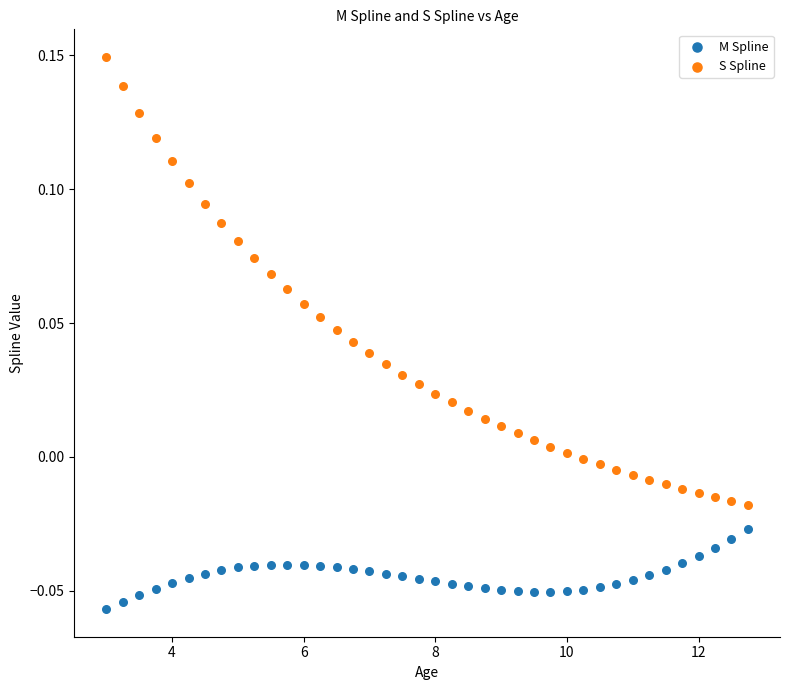

What are all the series names shown in the legend?

M Spline, S Spline